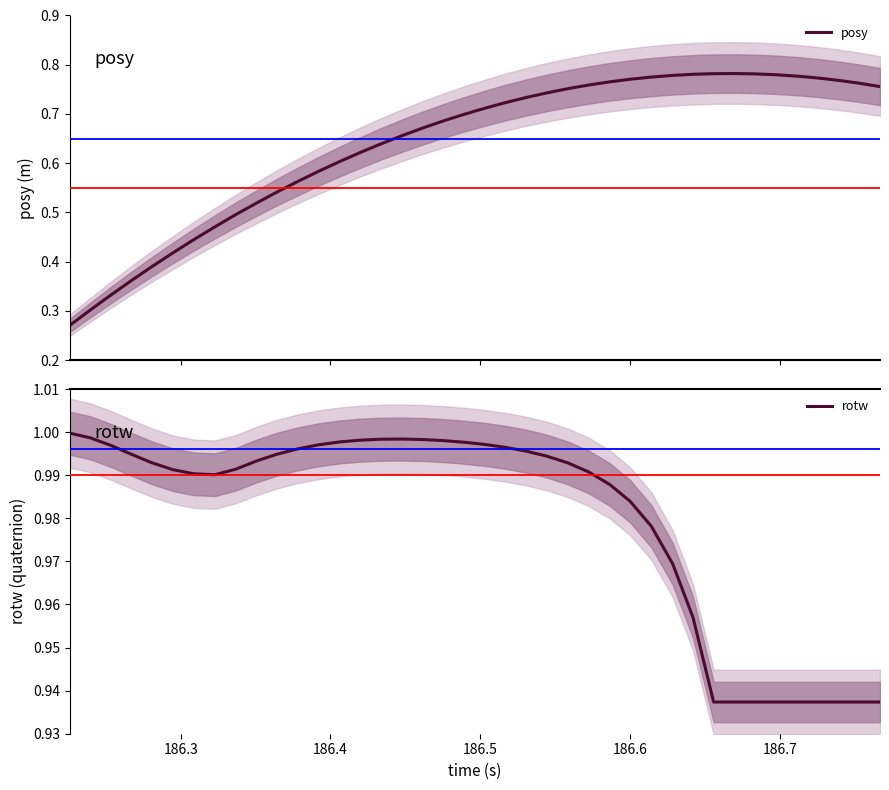

True or false: rotw has a value of 0.2 at 9.

False